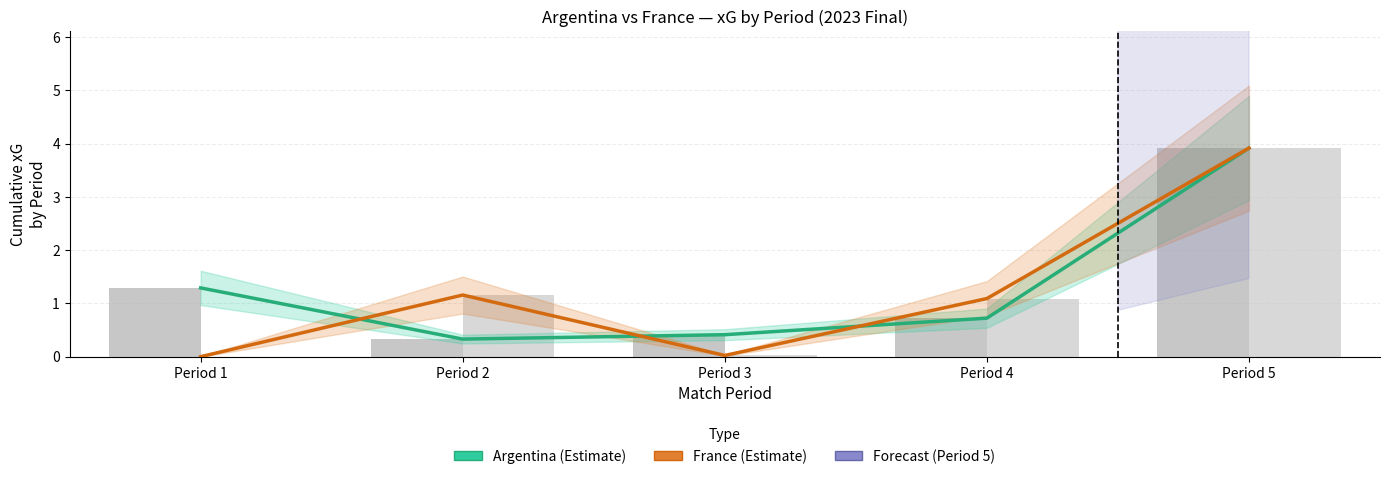

Between Period 4 and Period 5, which is larger?

Period 5